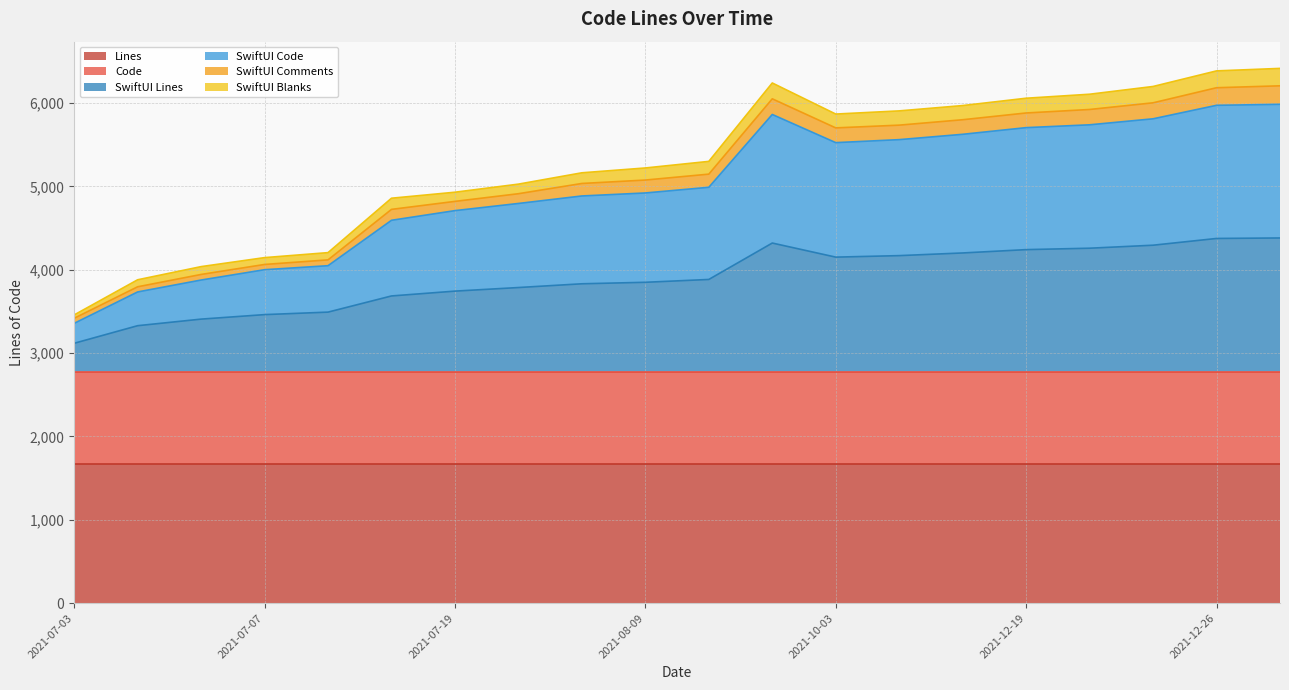

How many lines are shown in the chart?

6